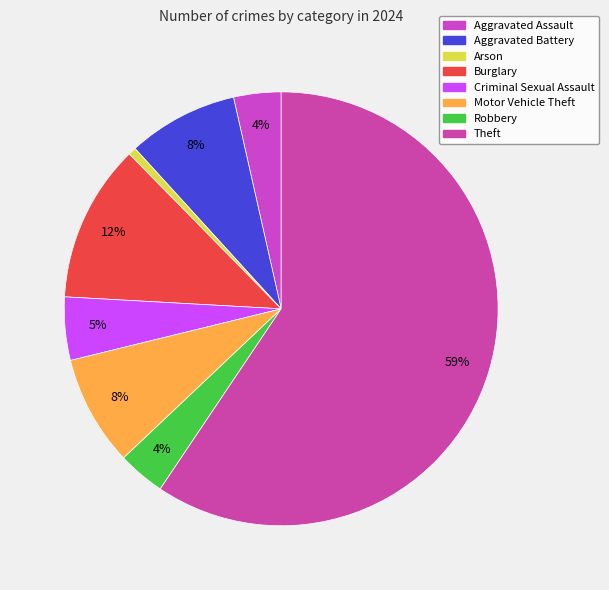

Count the number of slices in the pie.

8